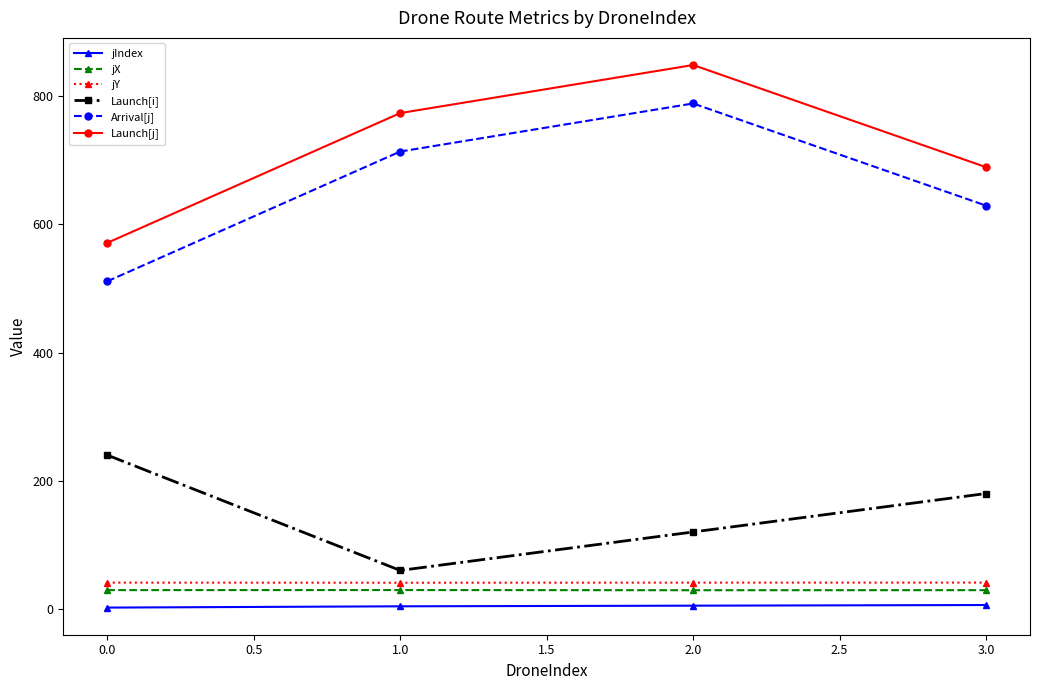

At which category does the chart reach its peak across all series?

2.0